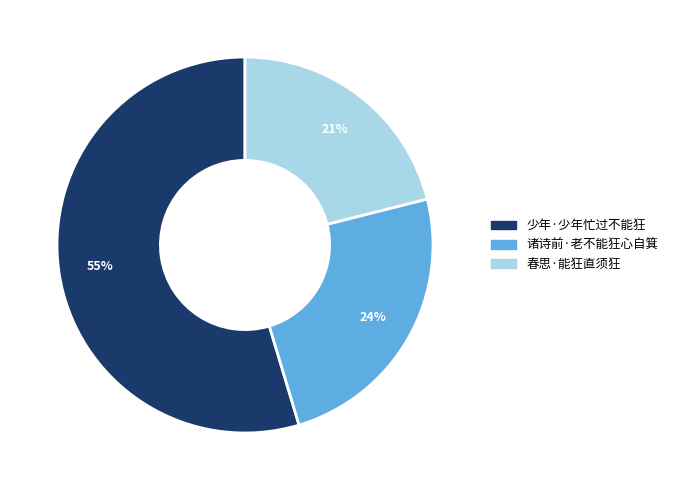

To the nearest percent, what percentage of the pie is 诸诗前·老不能狂心自箕?

24%